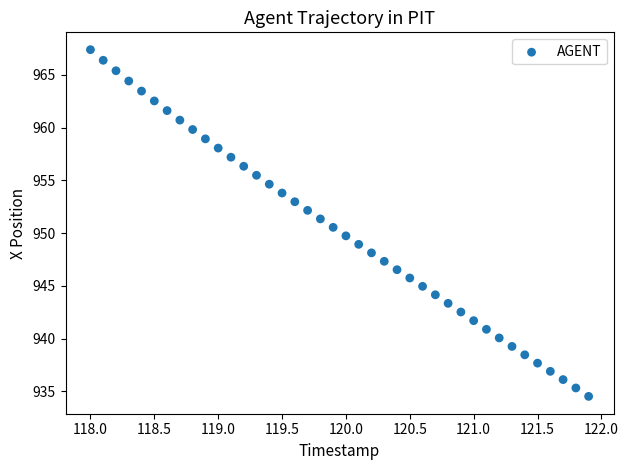

What is the range of X values (max minus min)?

3.9